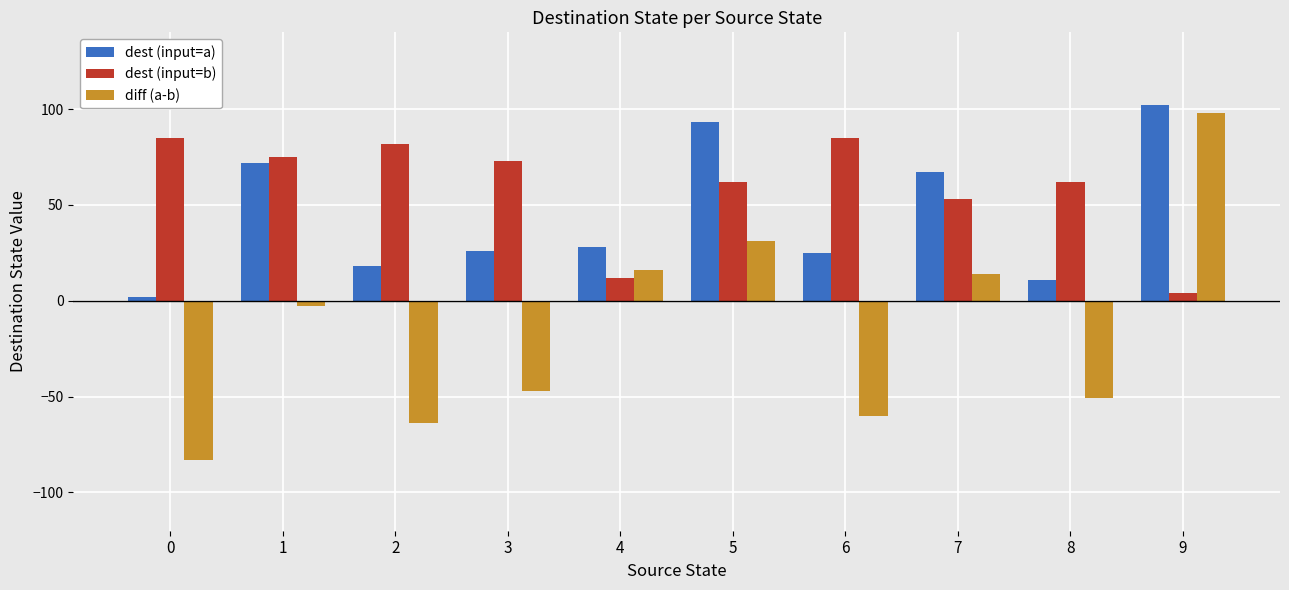

What is the sum of all dest (input=b) values?

593